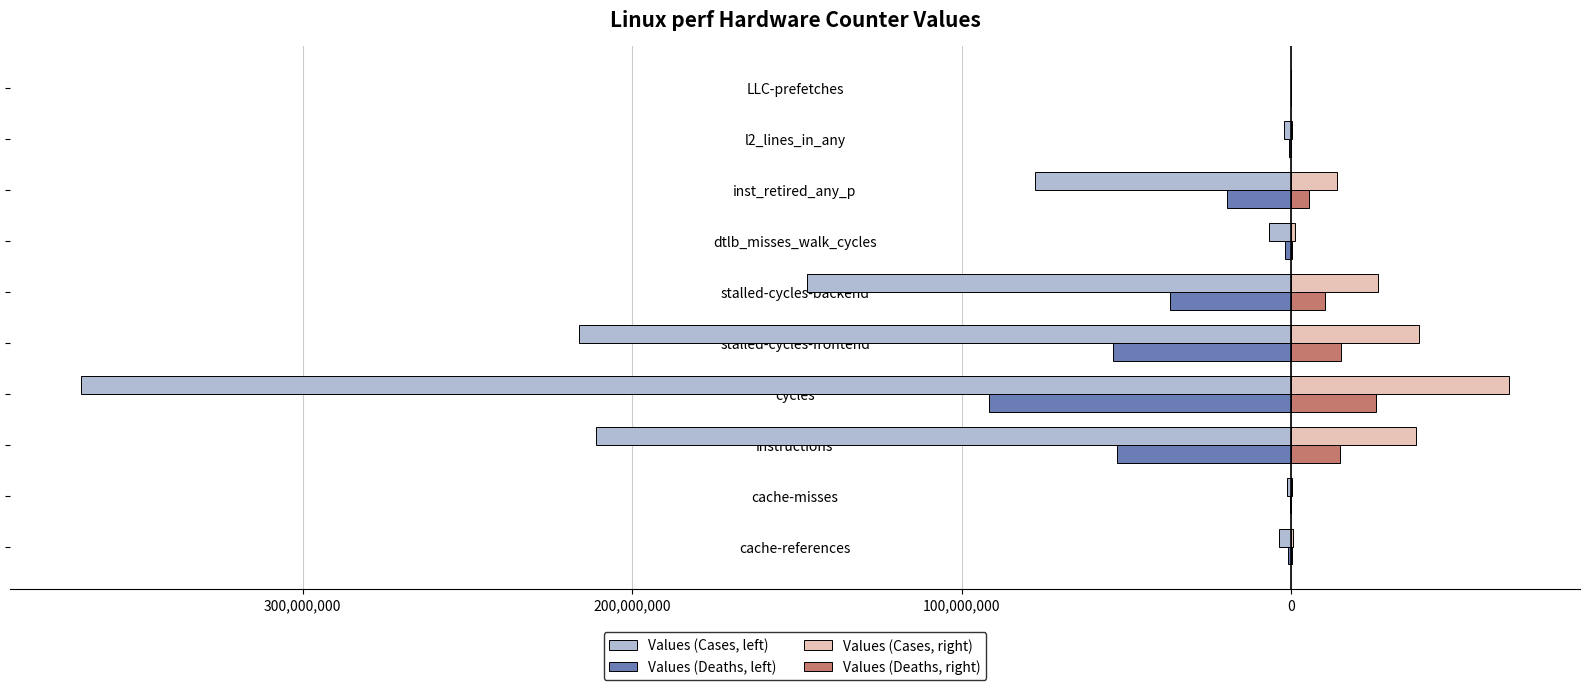

What is the sum of all Values (Cases, left) values?

-1032796178.0